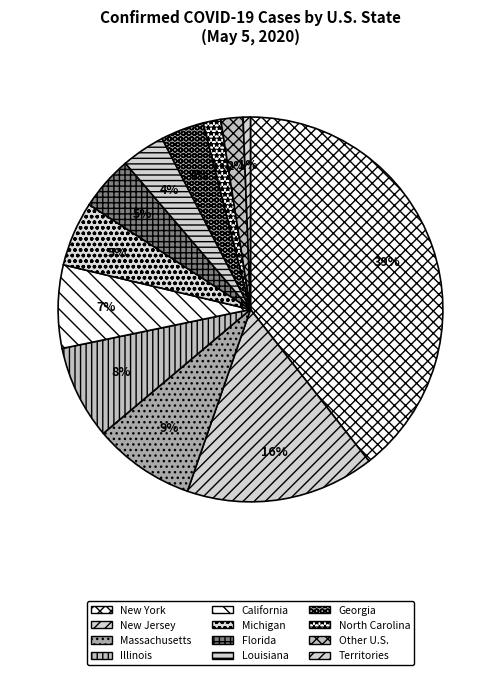

What is the change in value from New Jersey to Florida?

-91399